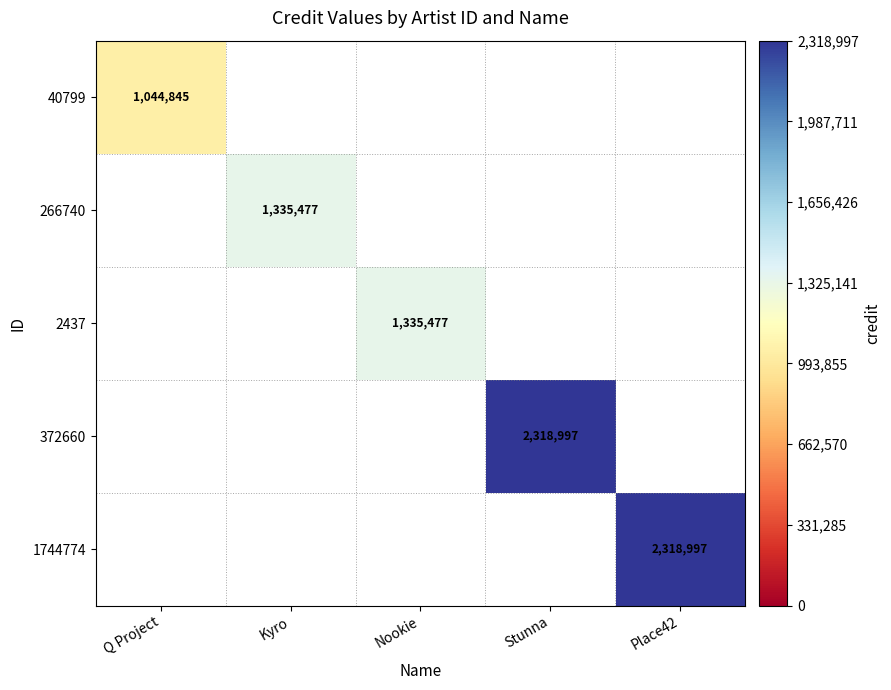

The 1744774 series shows 2318997 at Place42. True or false?

True